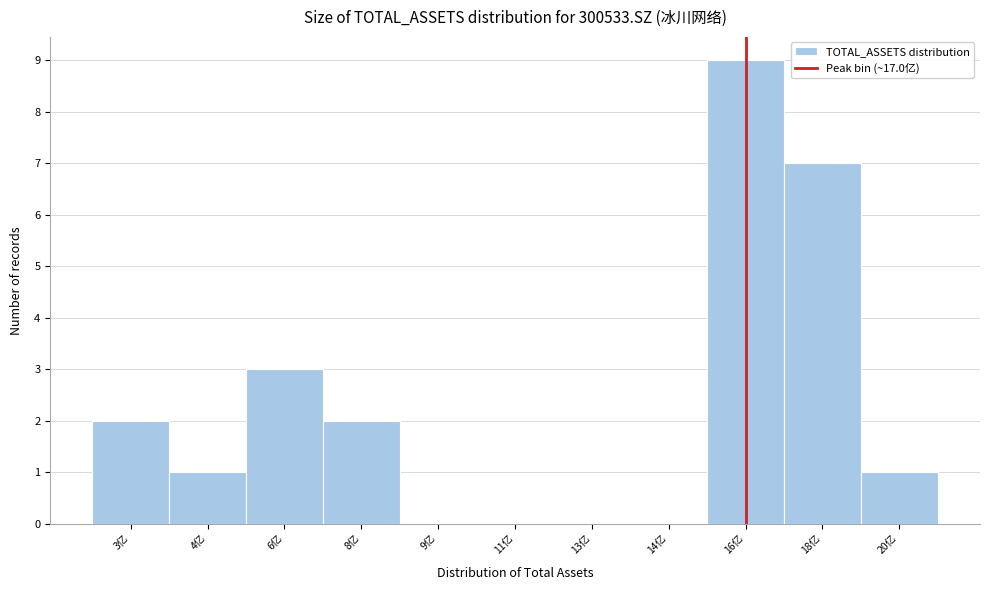

Reading left to right, what are all the values shown in this chart?

3亿=2	4亿=1	6亿=3	8亿=2	9亿=0	11亿=0	13亿=0	14亿=0	16亿=9	18亿=7	20亿=1